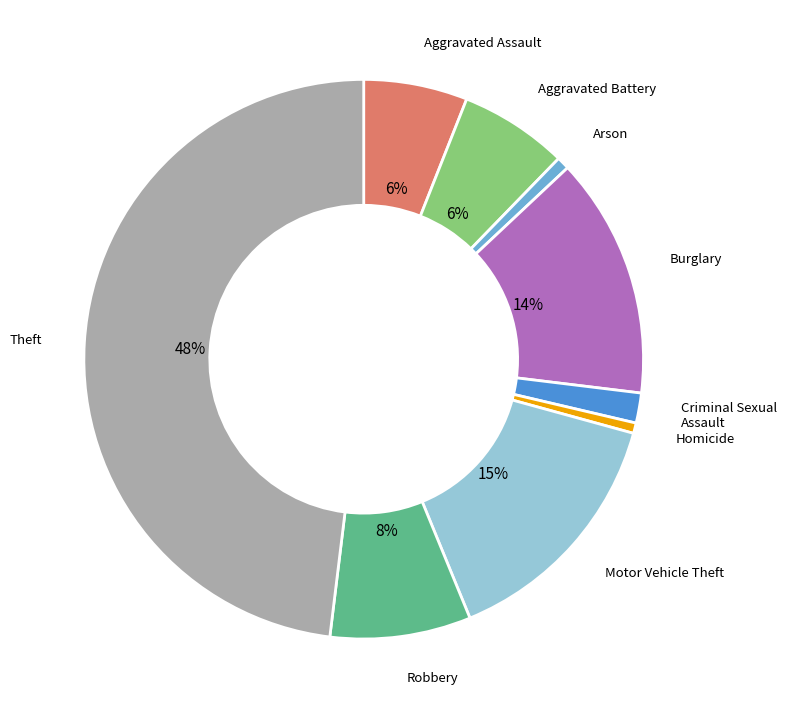

How many segments does this pie chart have?

9